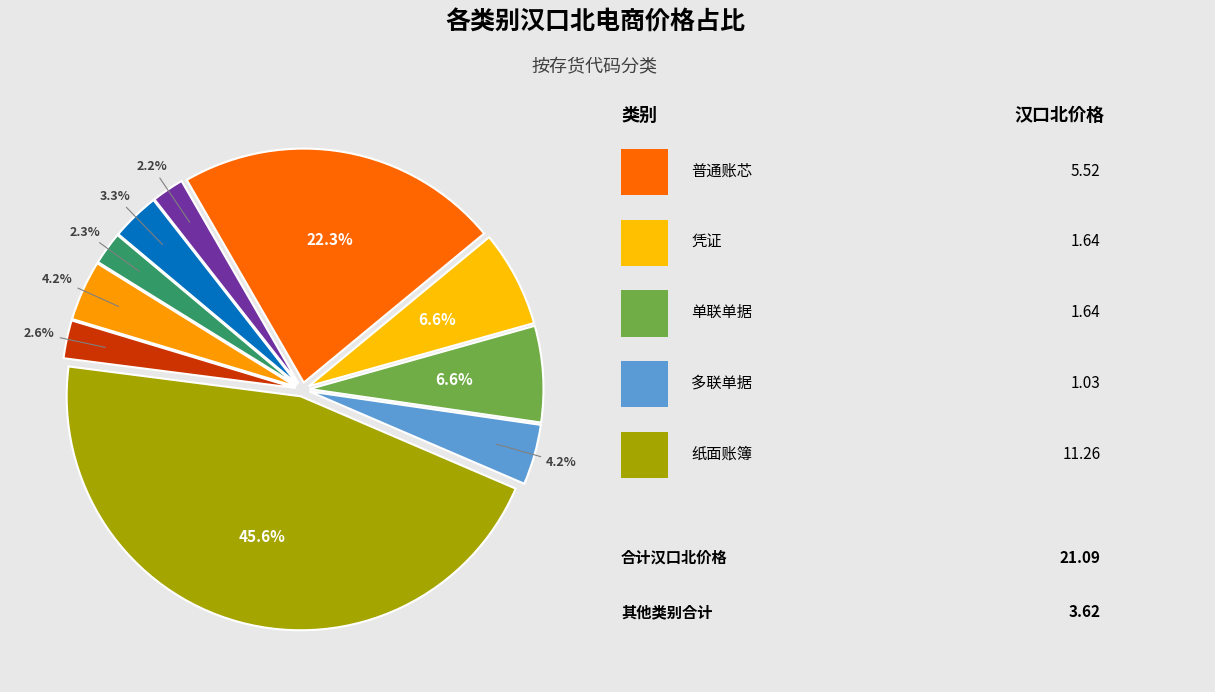

Count the number of slices in the pie.

10